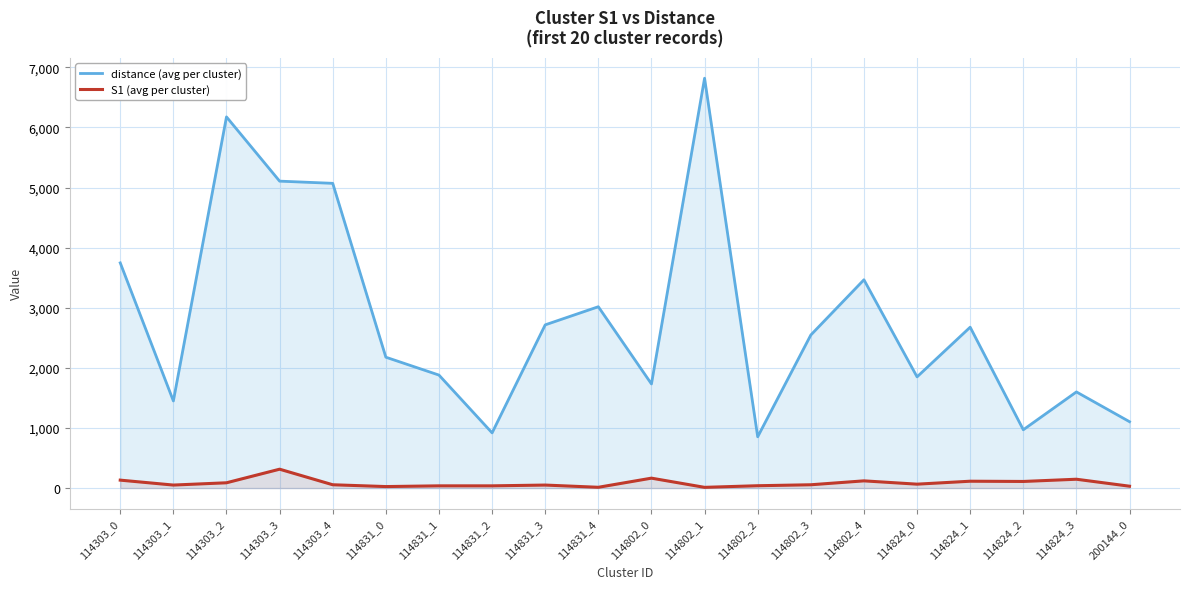

Reading left to right, extract all data points from this chart.

distance (avg per cluster): 3747.0	1449.8	6176.3	5107.2	5070.8	2177.6	1880.1	918.6	2715.9	3017.5	1732.5	6819.8	853.5	2546.9	3466.0	1850.6	2677.1	970.3	1599.9	1104.2
S1 (avg per cluster): 132.0	50.0	88.0	314.0	55.0	25.0	37.0	37.0	50.0	13.0	165.0	12.0	39.0	55.0	120.0	65.0	114.0	110.0	147.0	31.0